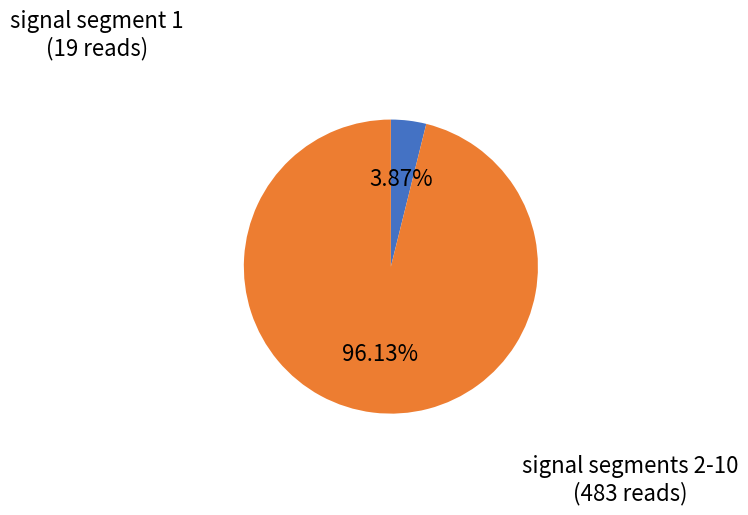

How many slices are in this pie chart?

2